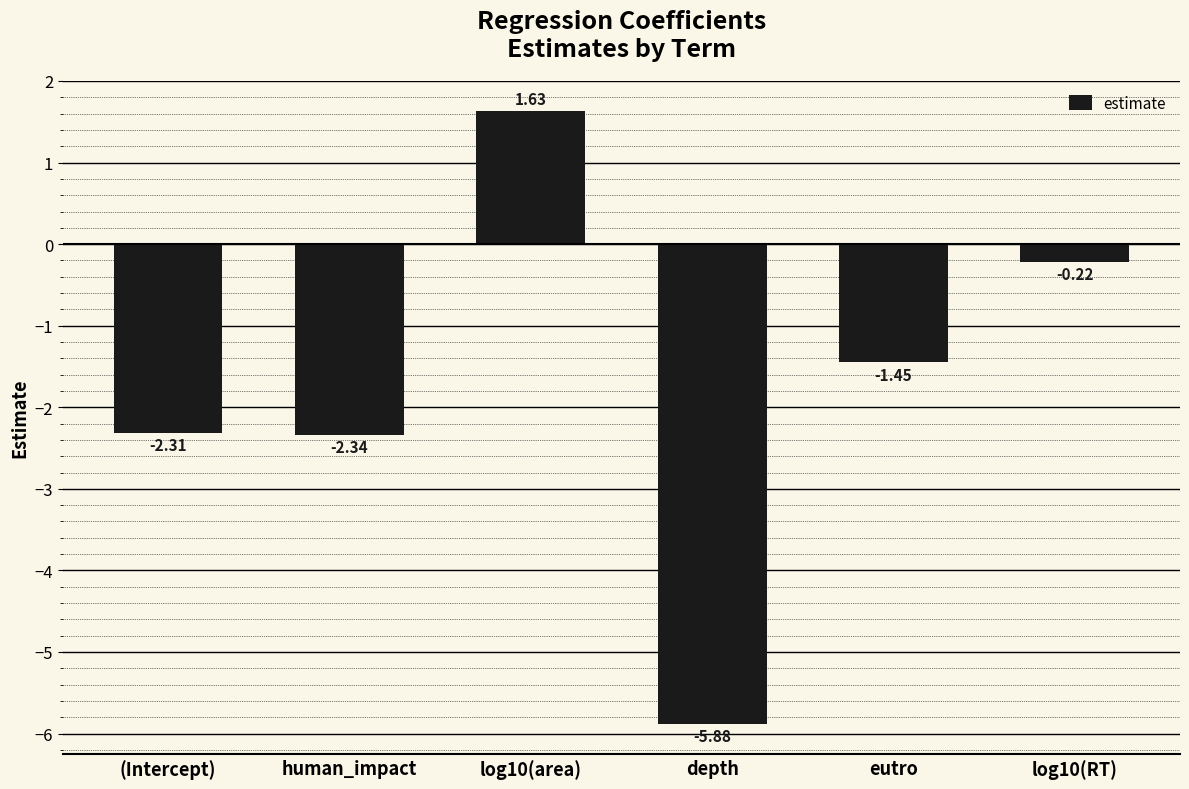

Does the chart contain any negative values?

Yes